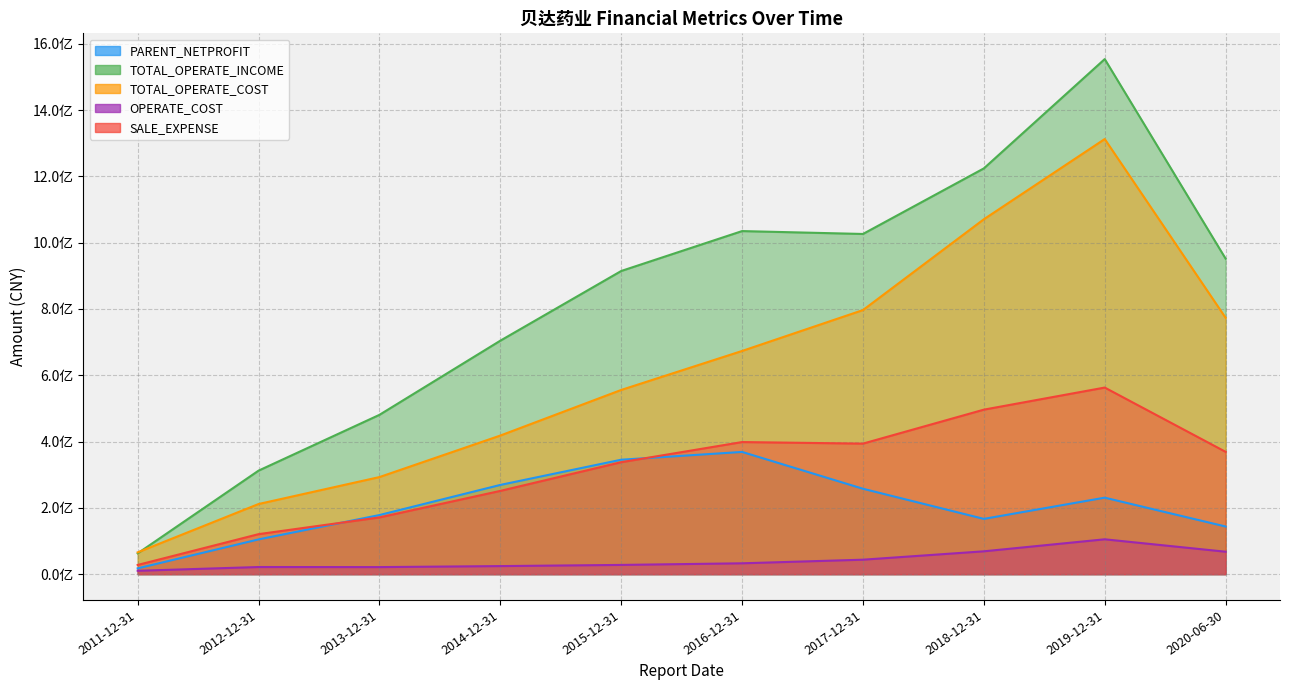

Is the value of PARENT_NETPROFIT at 2014-12-31 greater than the value of OPERATE_COST at 2016-12-31?

Yes